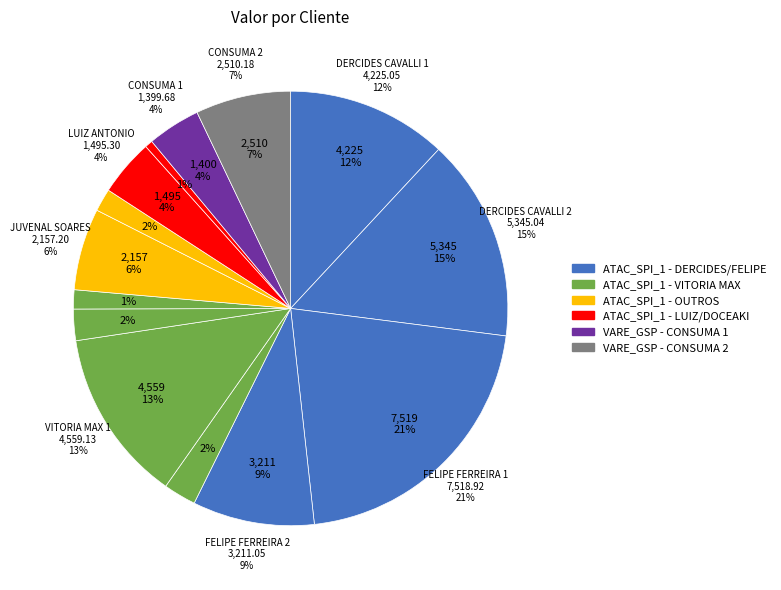

What is the smallest slice in the pie chart?

ATAC_SPI_1 (DOCEAKI)